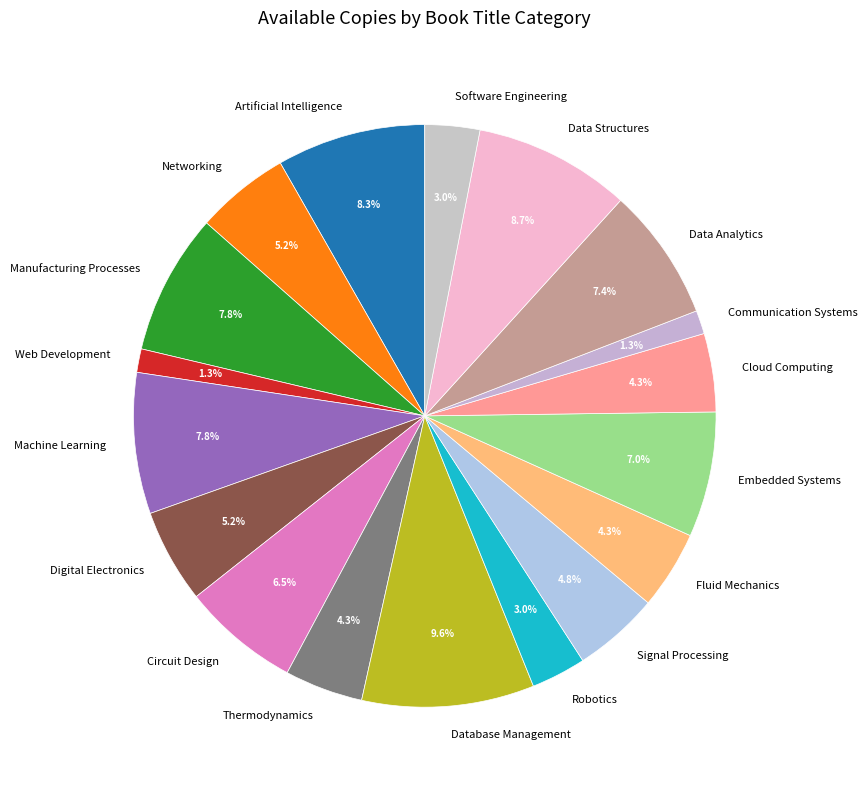

True or false: Machine Learning accounts for 15% of the total.

False